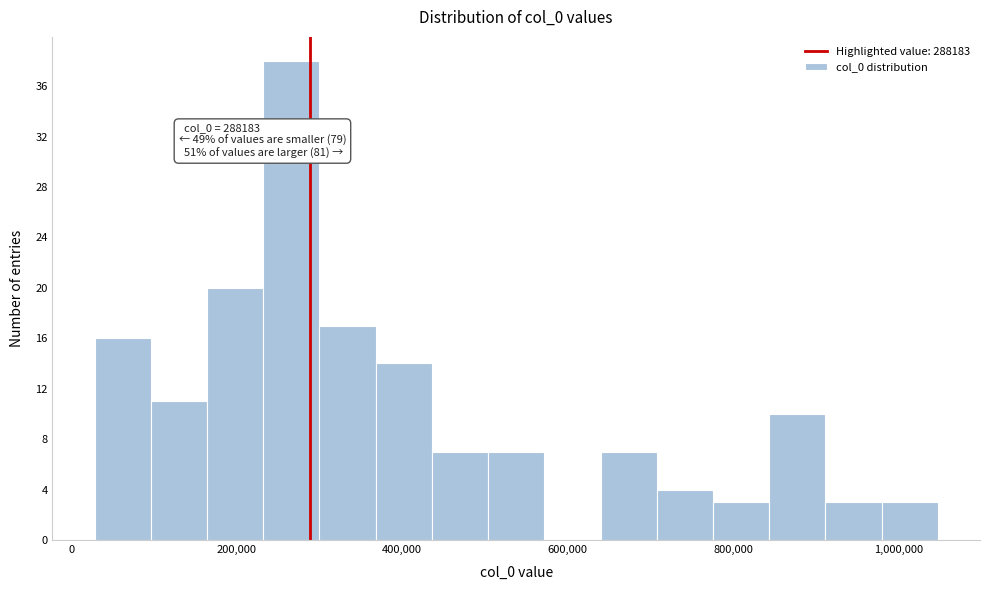

Read against the x-axis, roughly where is the centre of the tallest bar?

260000